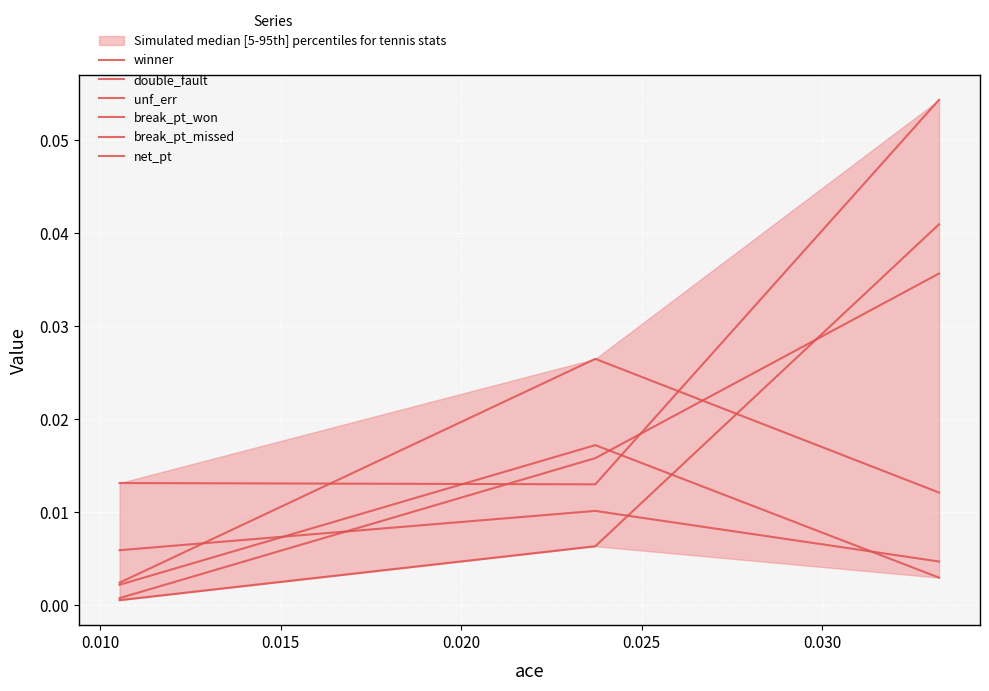

Where is net_pt nearest to the value 0?

0.005